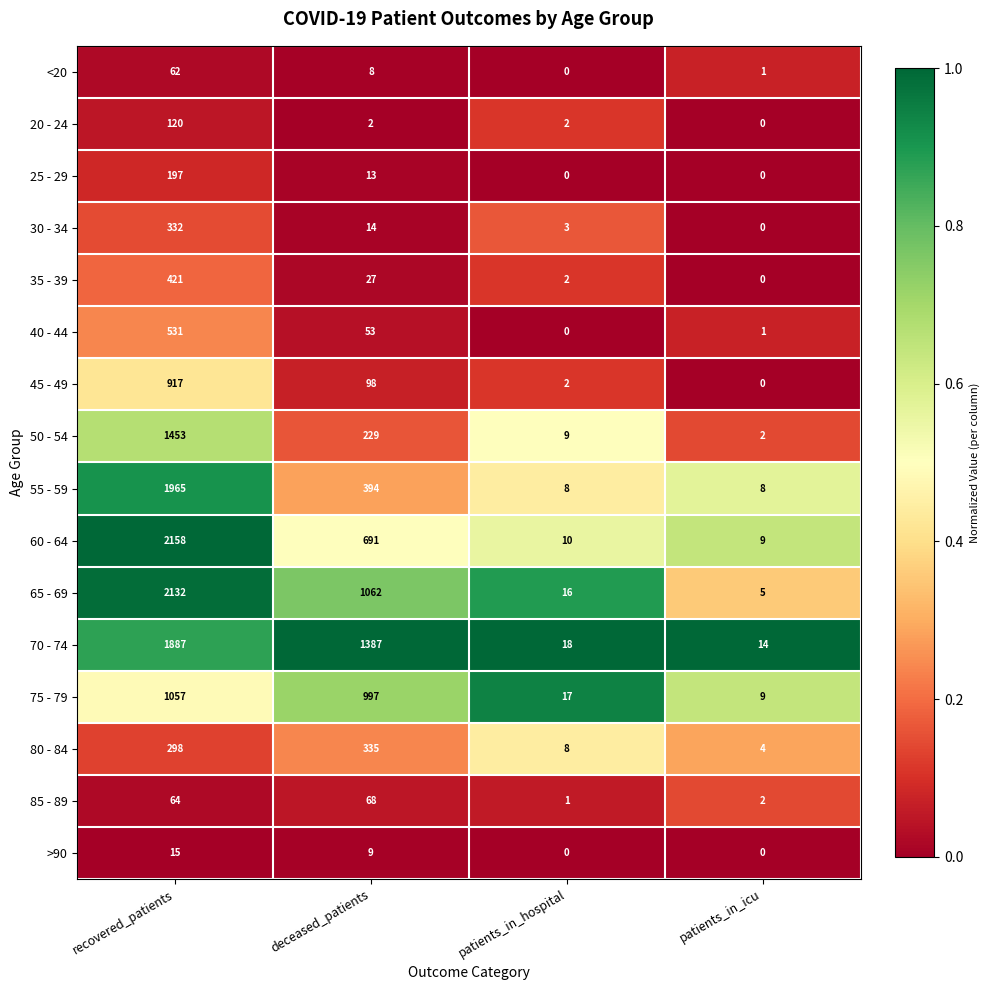

Which series has the widest spread of values?

60 - 64